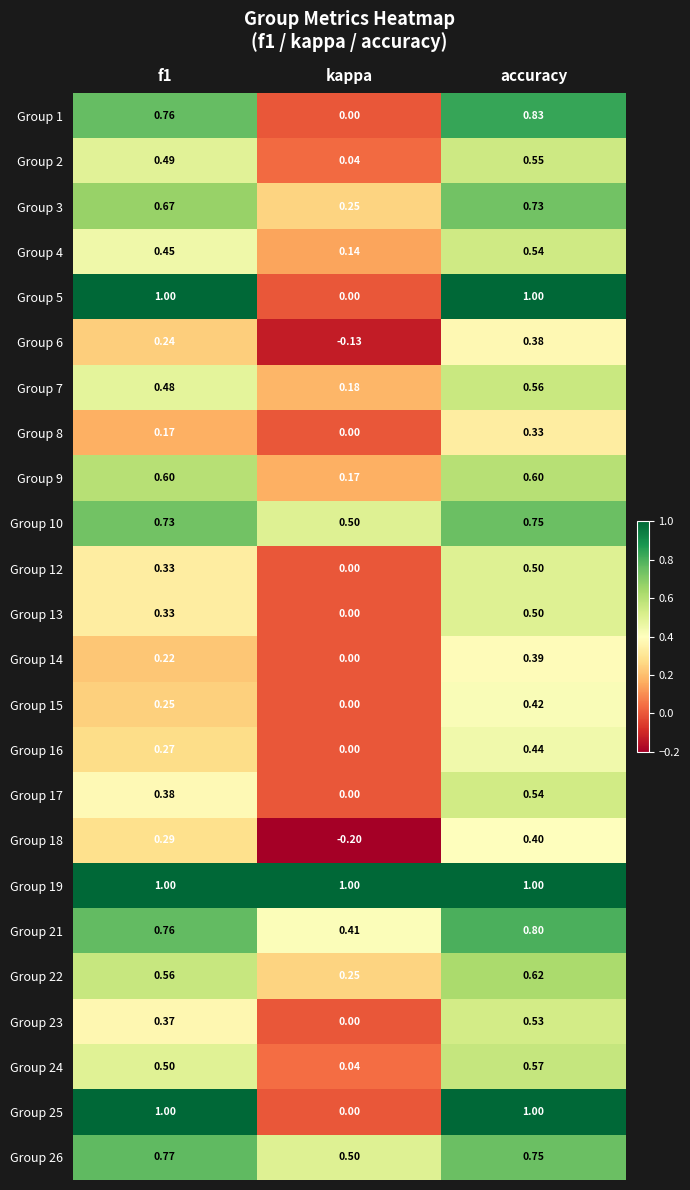

Where is Group 13 nearest to the value 0?

kappa